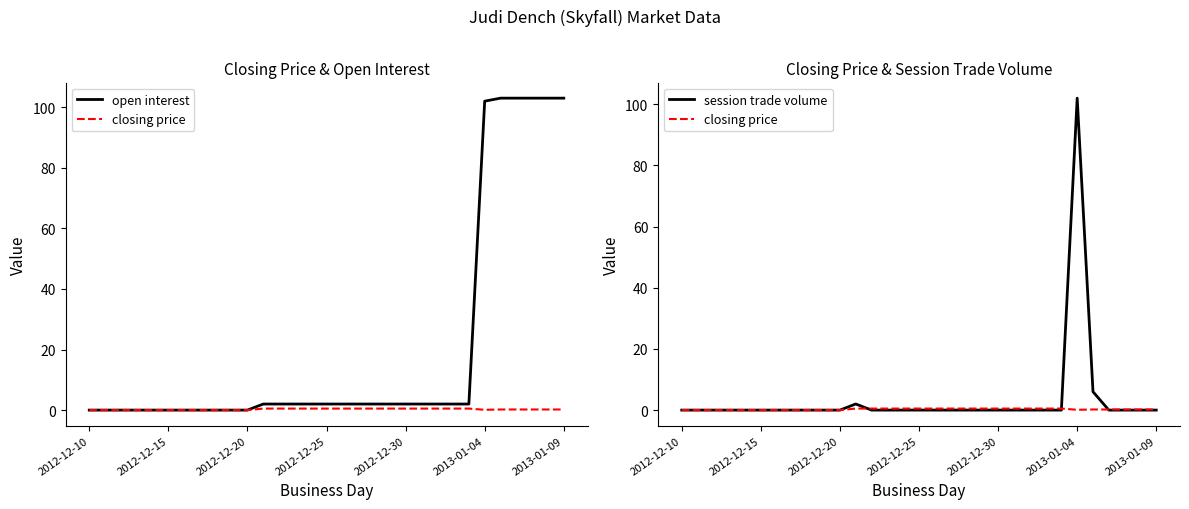

True or false: closing price and open interest cross at least once.

False